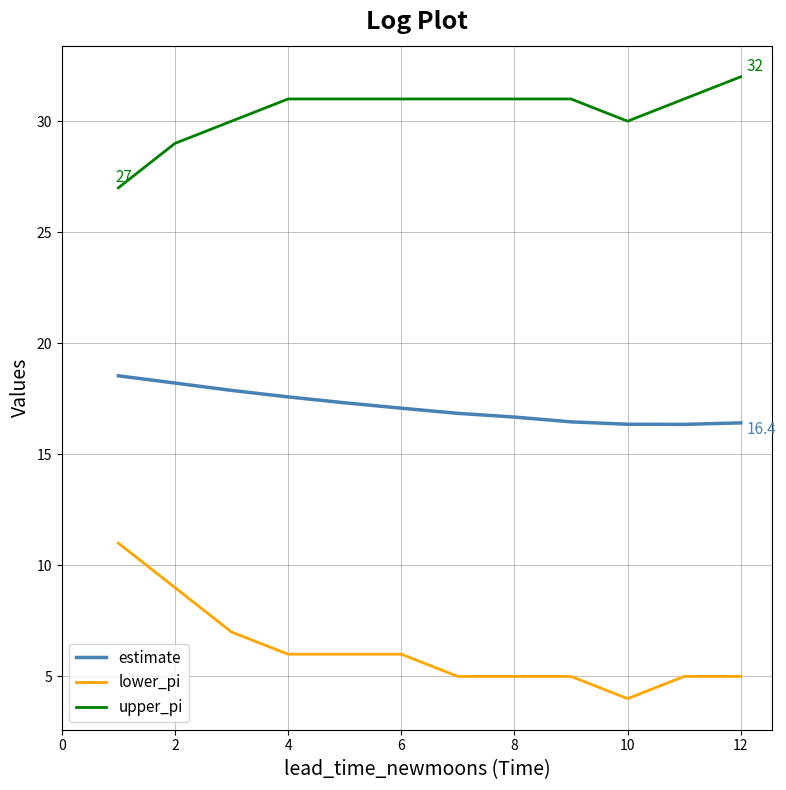

What is the difference between the second highest and minimum values in the lower_pi series?

5.0